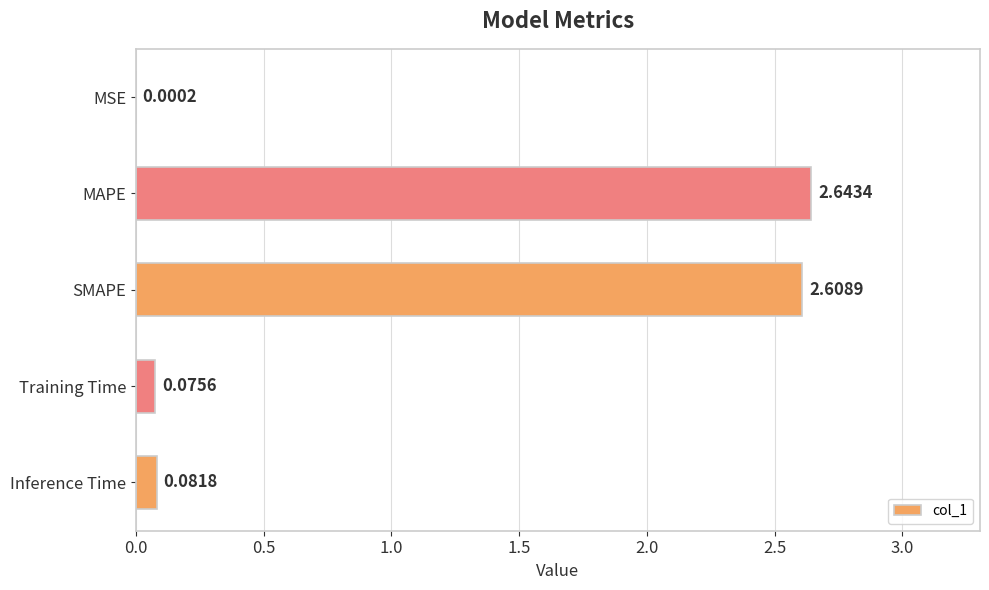

What is the sum of all values?

5.4